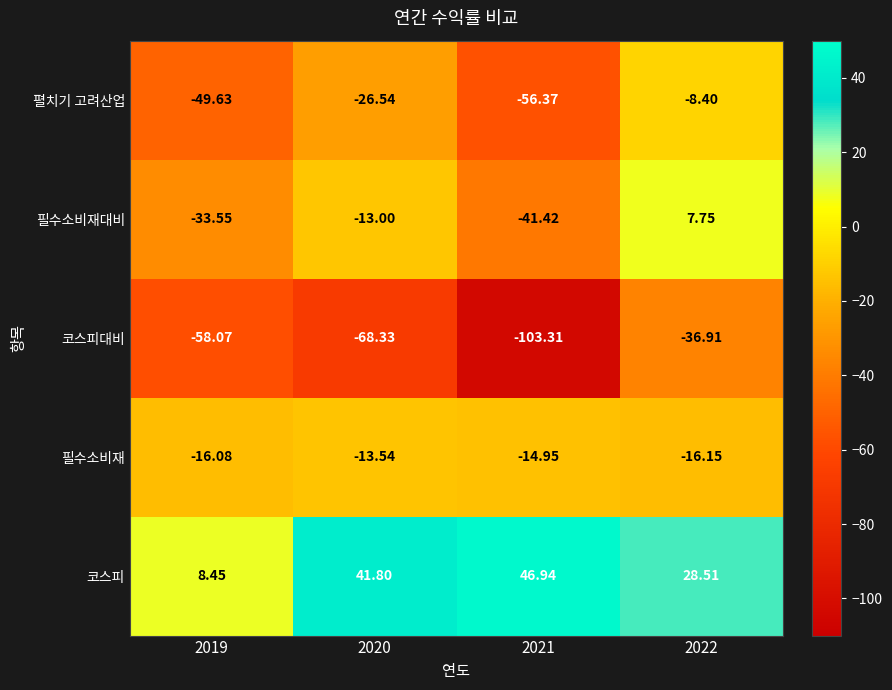

How many data points does each series have?

4